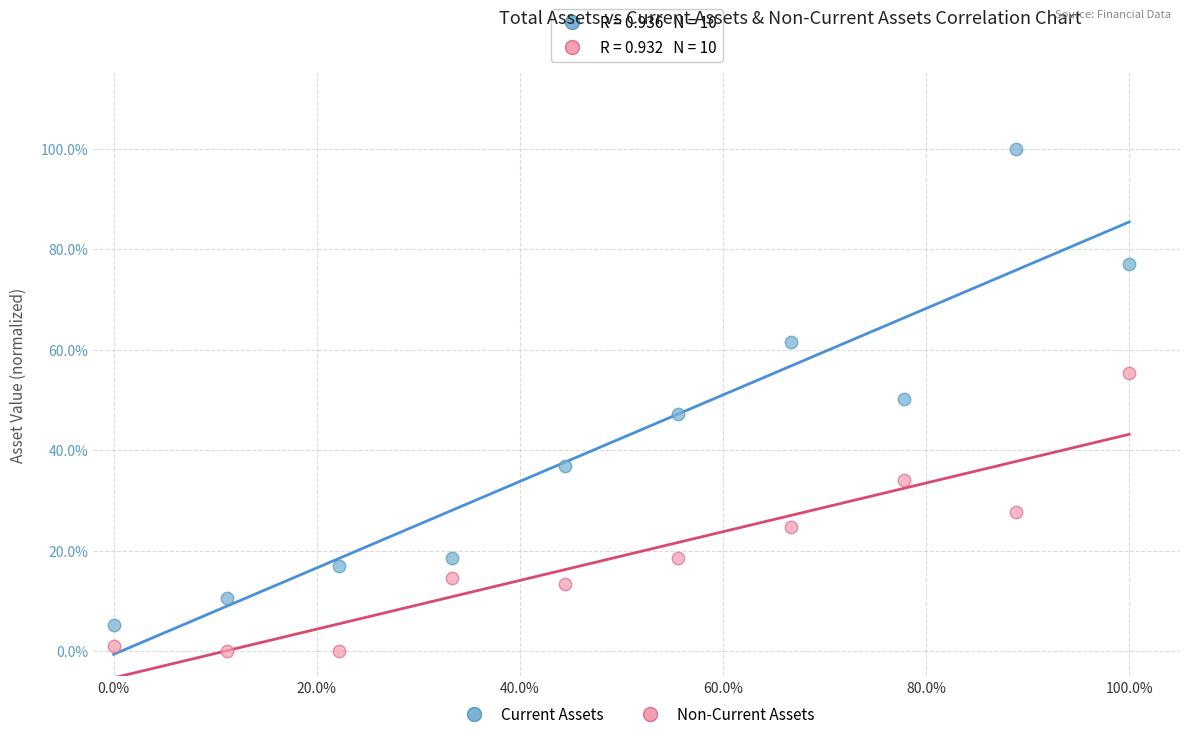

Which series has the largest Y range (max minus min)?

Current Assets